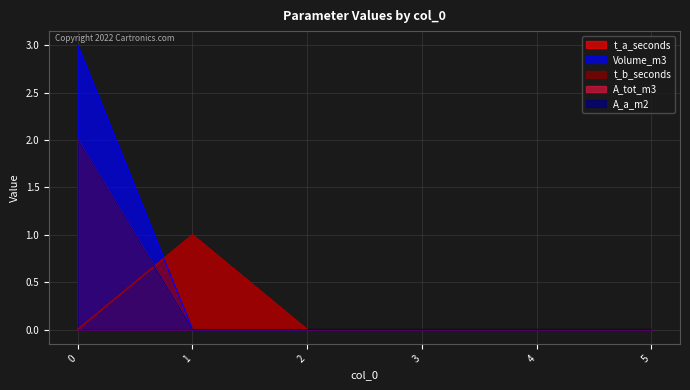

At how many categories does at least one series exceed 1?

1